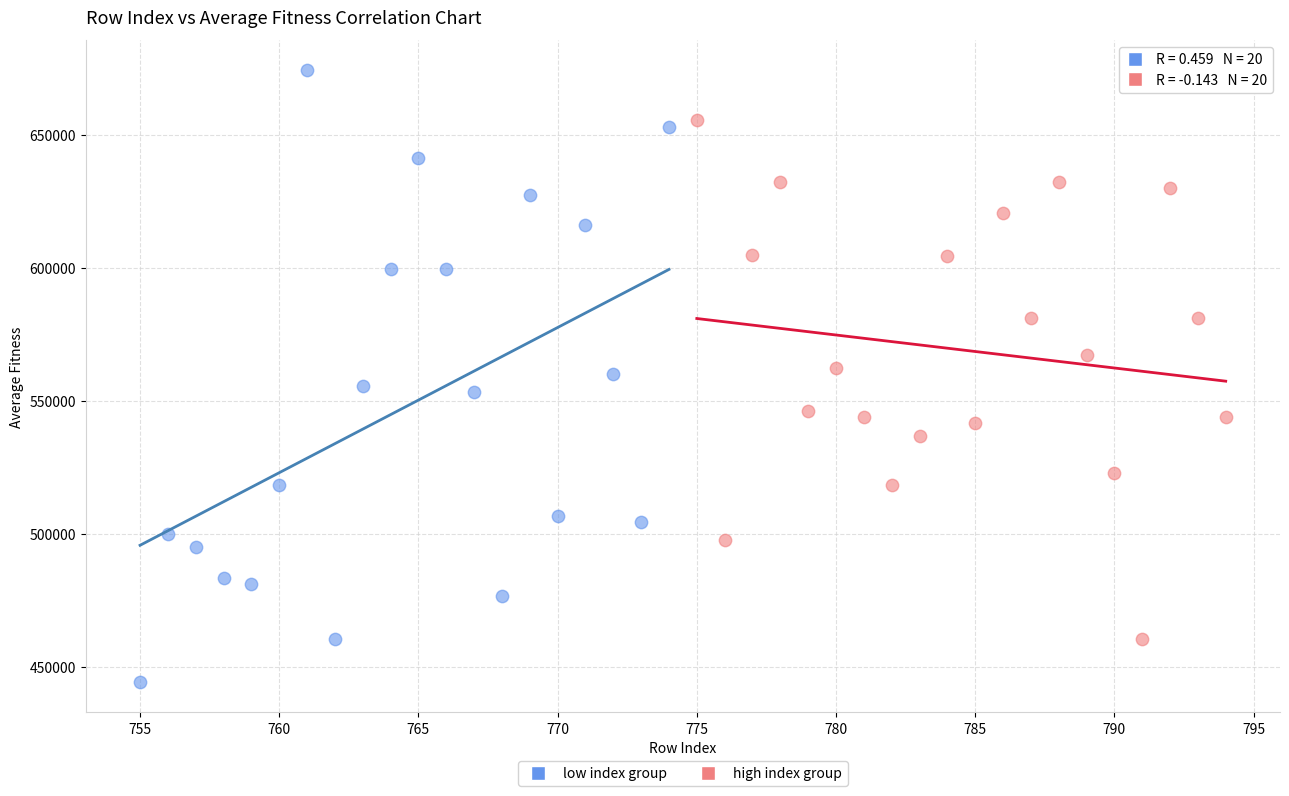

Which series reaches the maximum Y coordinate?

low index group